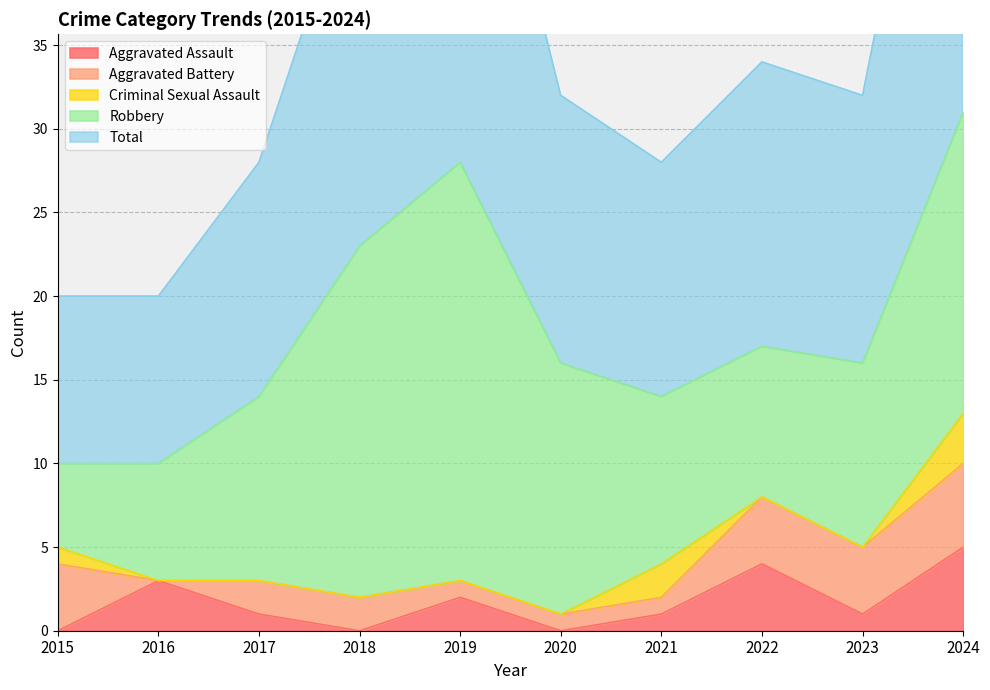

Reading left to right, list all the values displayed in this chart.

Aggravated Assault: 0	3	1	0	2	0	1	4	1	5
Aggravated Battery: 4	0	2	2	1	1	1	4	4	5
Criminal Sexual Assault: 1	0	0	0	0	0	2	0	0	3
Robbery: 5	7	11	21	25	15	10	9	11	18
Total: 10	10	14	23	28	16	14	17	16	31